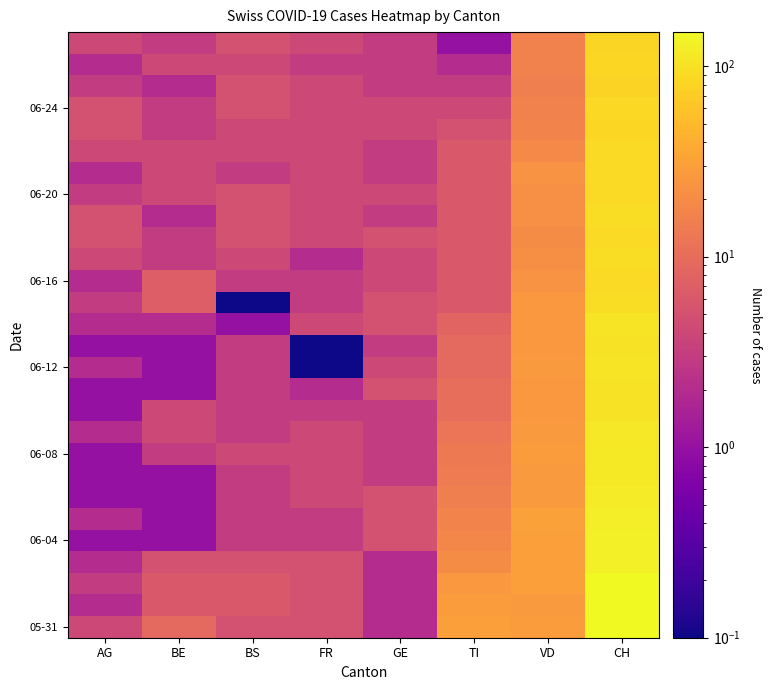

At 17, list the series in order from smallest to largest.

FR, BE, AG, BS, GE, TI, VD, CH